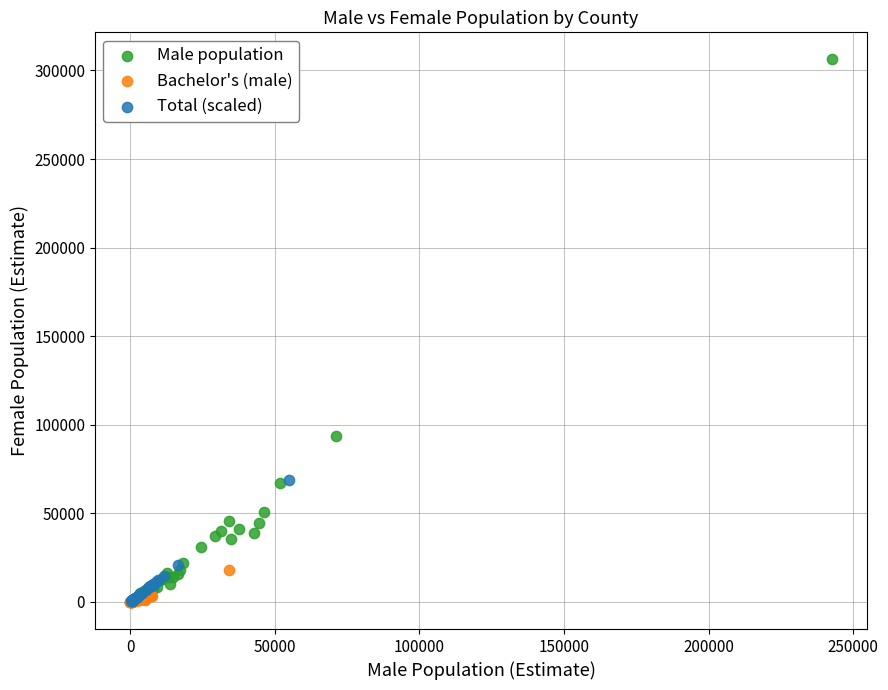

Which series has the largest Y range (max minus min)?

Male population